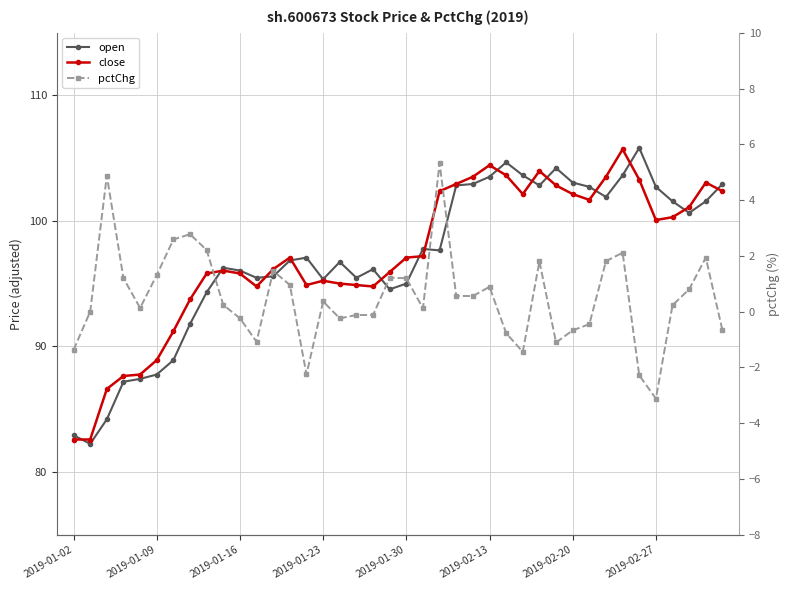

Which series changed the most between 2019-01-30 and 21?

open